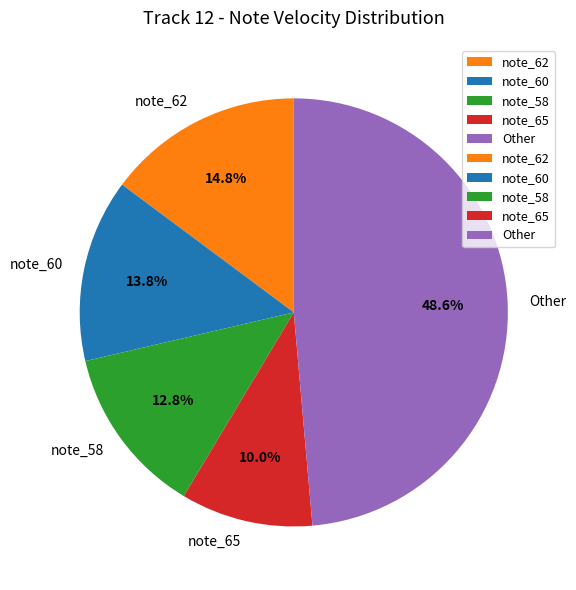

Is there a majority slice in this chart?

No